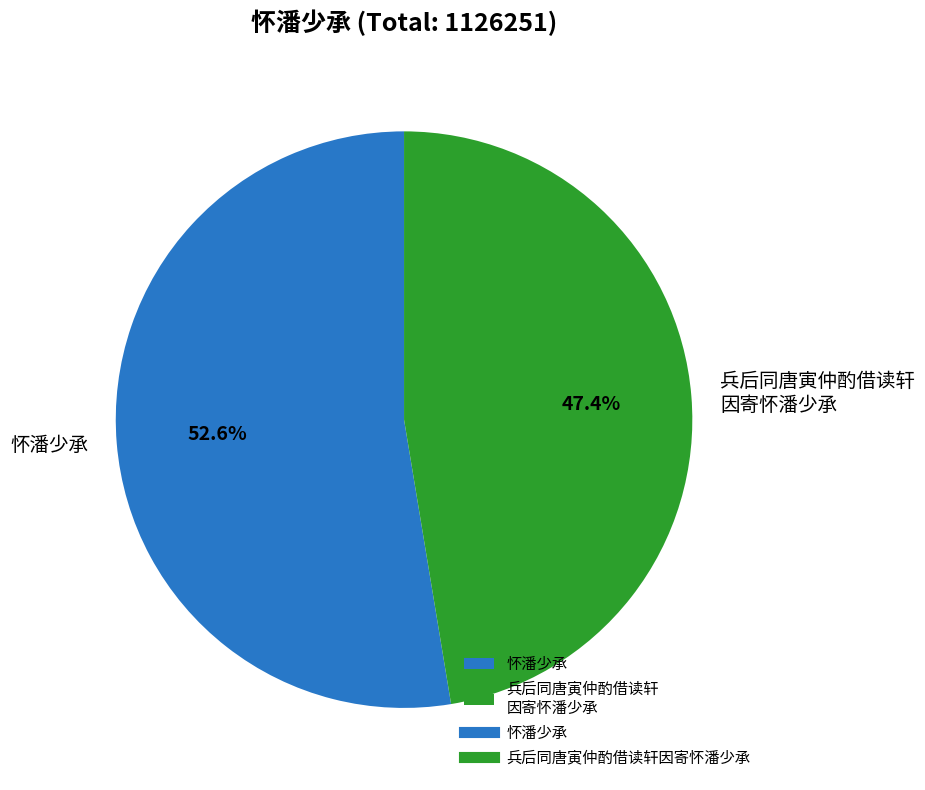

Which category accounts for the majority?

怀潘少承